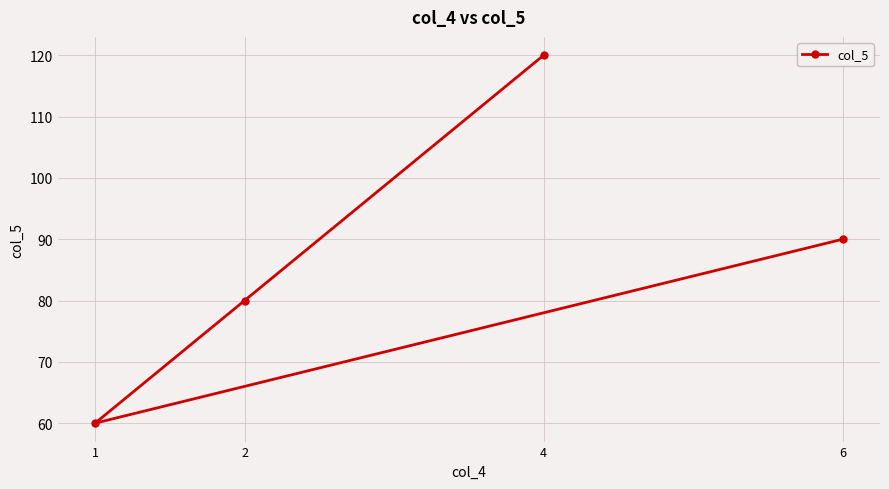

Approximately how many times larger is the value at 2 compared to 4?

0.7